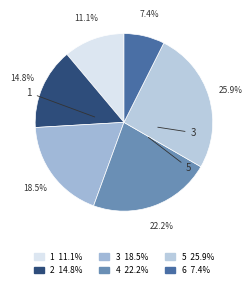

To the nearest percent, what is the combined percentage of 5 and 1?

37%